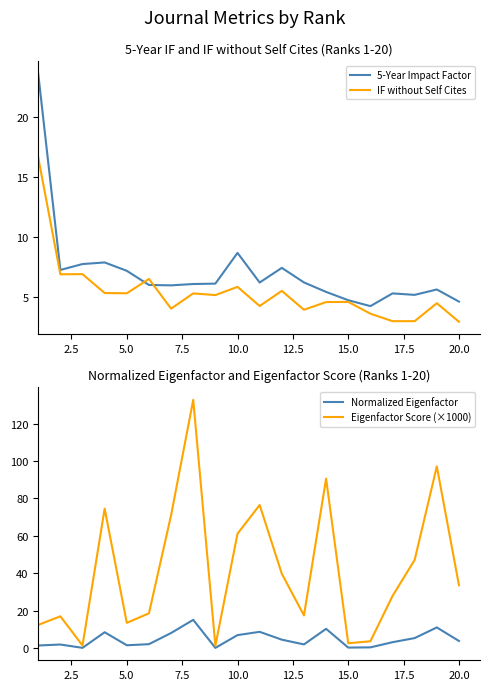

Which series ends up on top after the final intersection of 5-Year Impact Factor and Normalized Eigenfactor?

5-Year Impact Factor